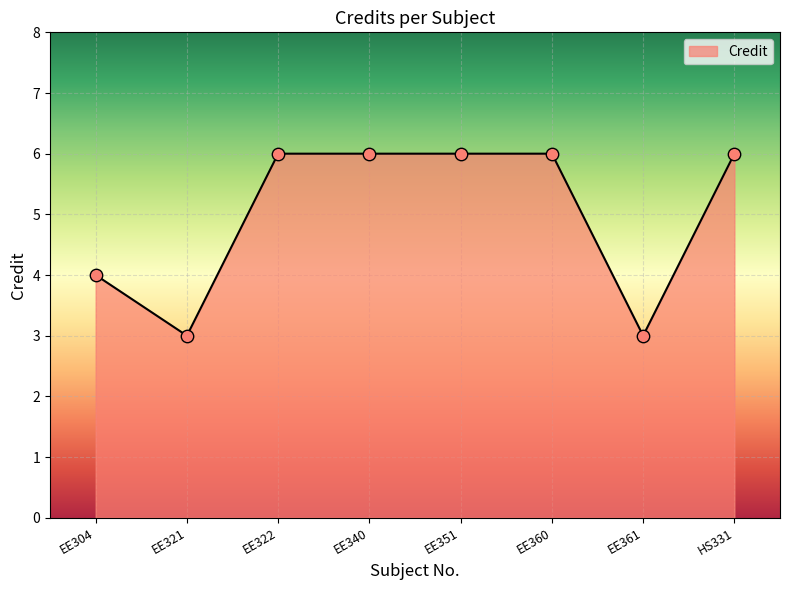

Approximately how many times larger is the value at EE321 compared to EE351?

0.5